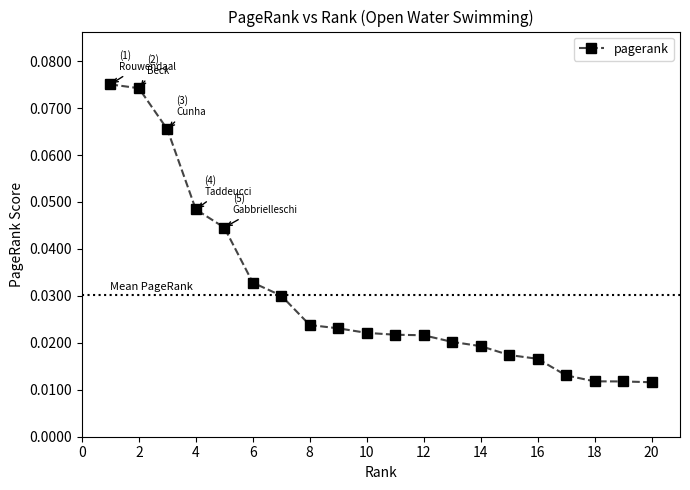

Count the values in the range 0 to 1.

20